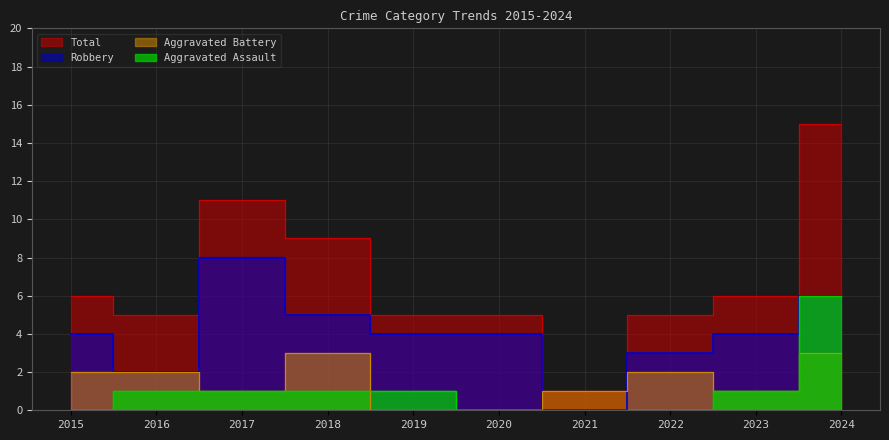

Reading left to right, list all the values displayed in this chart.

Aggravated Assault: 2015=0	2016=1	2017=1	2018=1	2019=1	2020=0	2021=0	2022=0	2023=1	2024=6
Aggravated Battery: 2015=2	2016=2	2017=1	2018=3	2019=0	2020=0	2021=1	2022=2	2023=1	2024=3
Robbery: 2015=4	2016=2	2017=8	2018=5	2019=4	2020=4	2021=0	2022=3	2023=4	2024=6
Total: 2015=6	2016=5	2017=11	2018=9	2019=5	2020=5	2021=1	2022=5	2023=6	2024=15